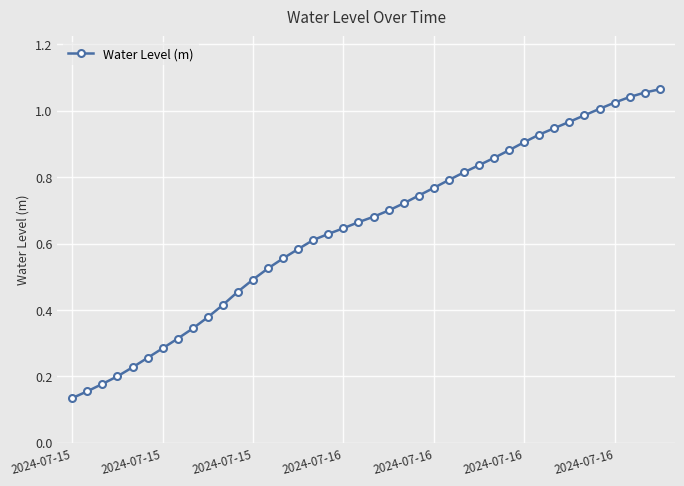

What is the sum of all values?

25.8